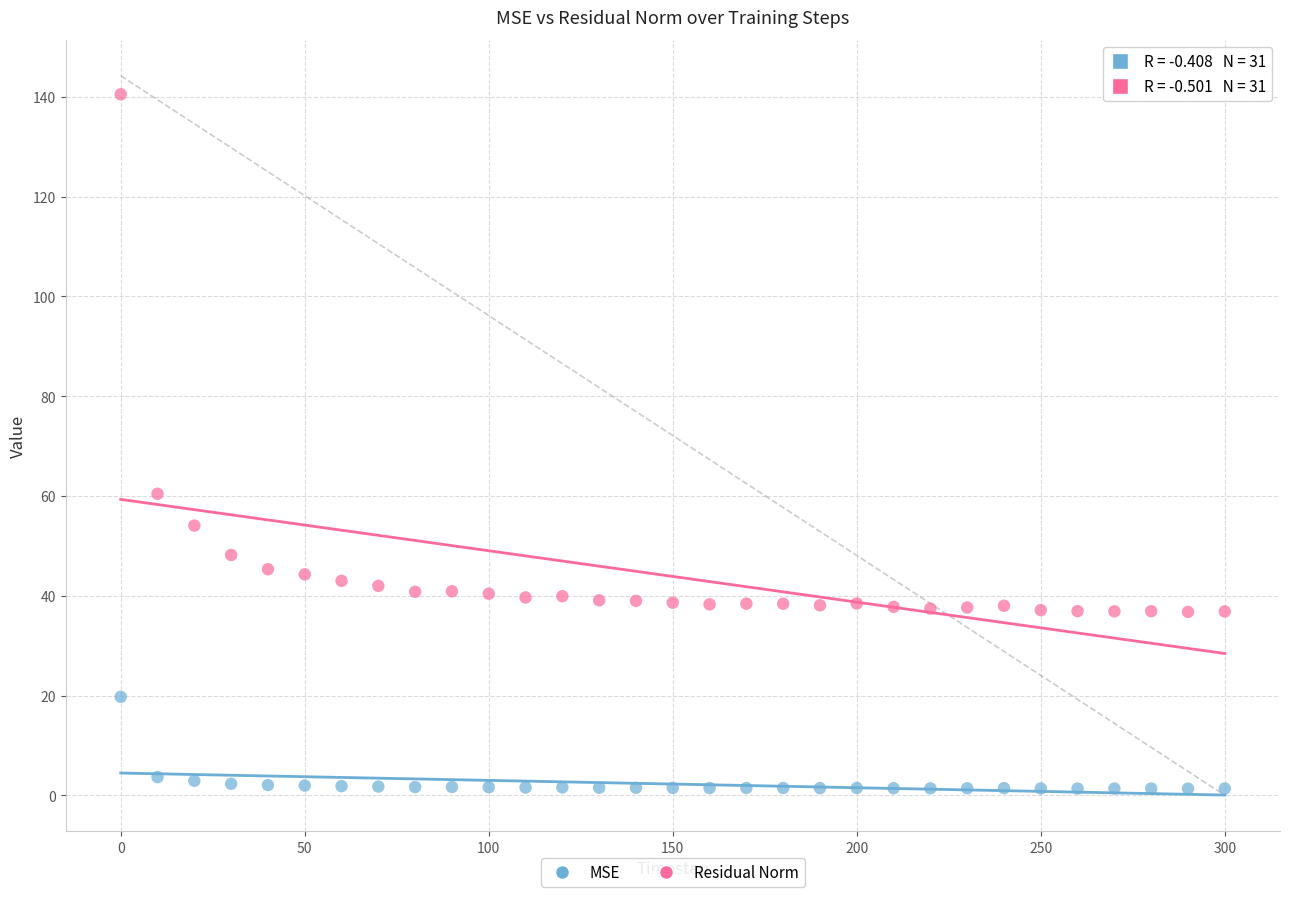

Which series has the widest spread of Y values?

Residual Norm